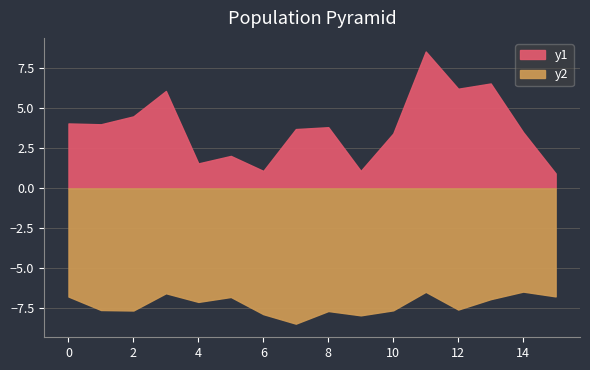

Does the chart have visible grid lines?

Yes